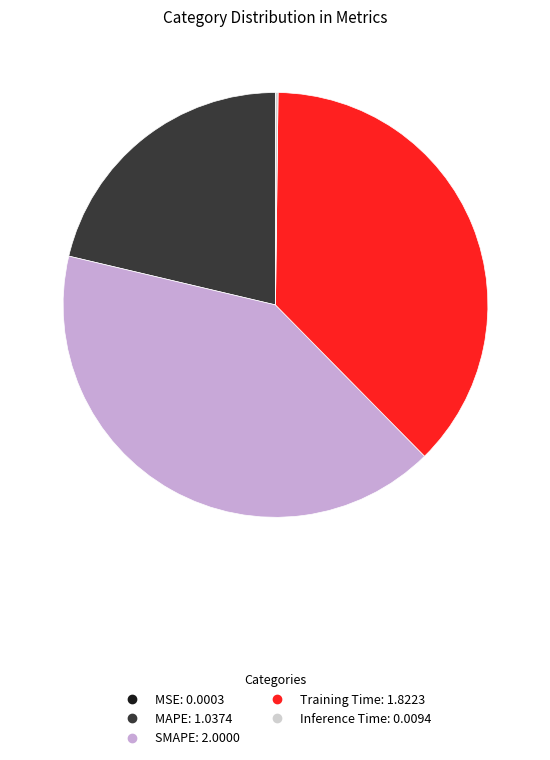

Is Training Time the majority of the pie?

No